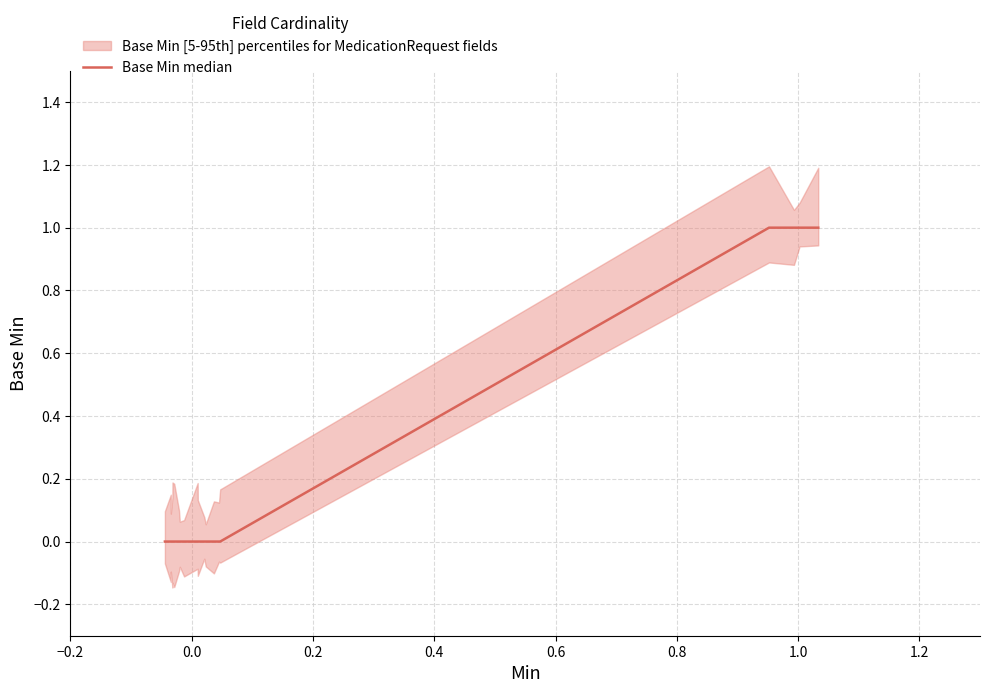

True or false: the data has more than 2 interior local peaks.

False